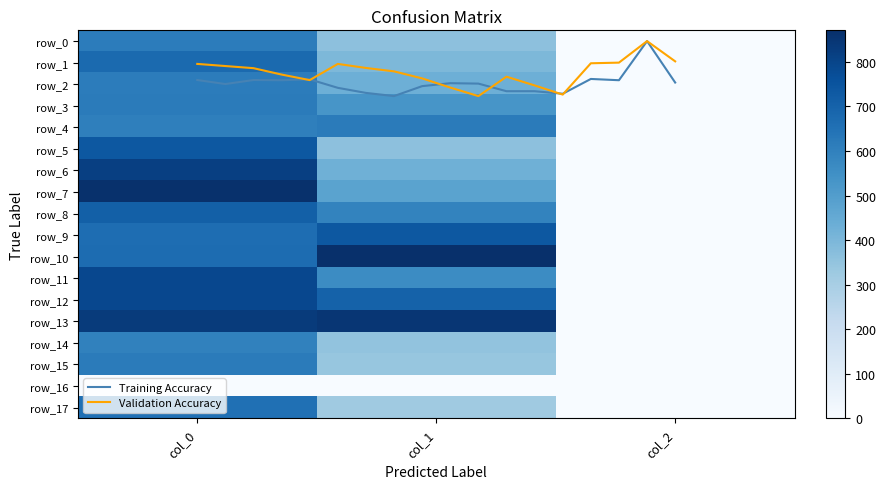

Which category has the lowest value in the row_3 series?

col_2